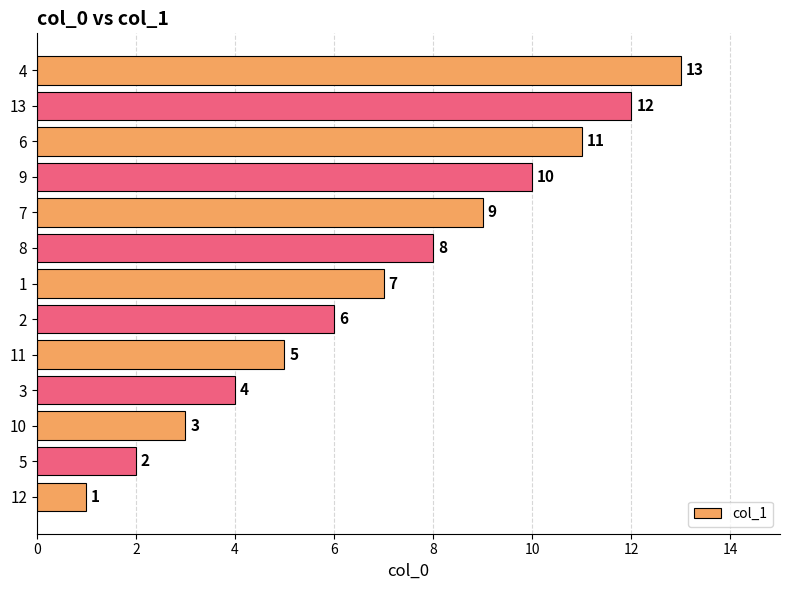

Where is the data nearest to the value 7?

1